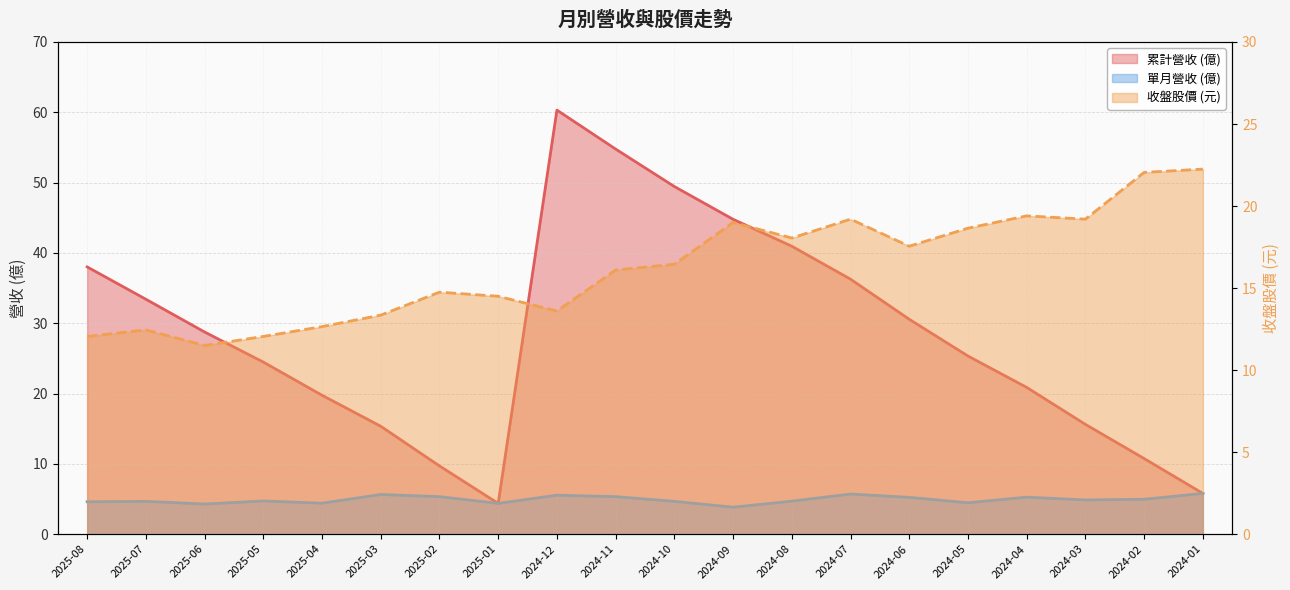

At 2024-08, list the series in order from largest to smallest.

累計營收, 收盤股價, 單月營收